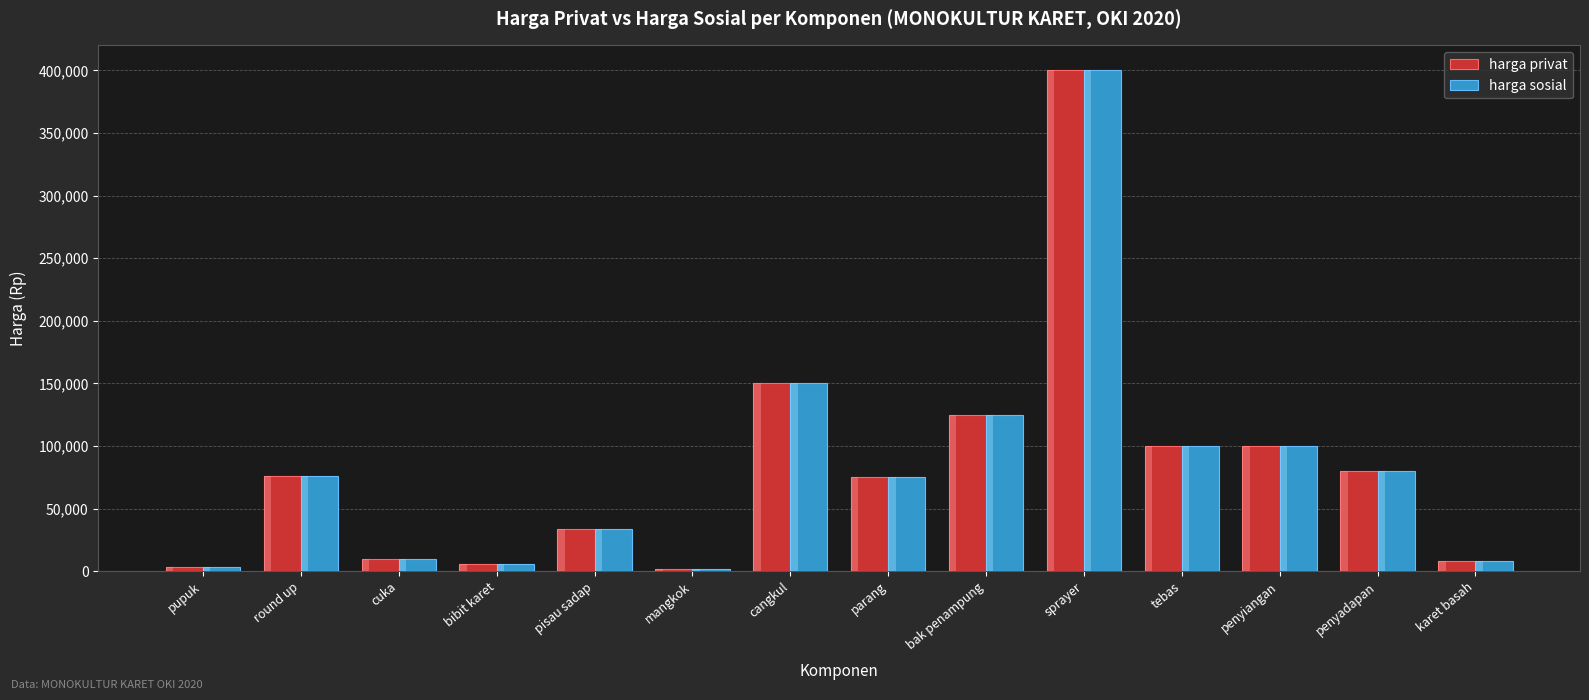

What position from the left is parang?

8